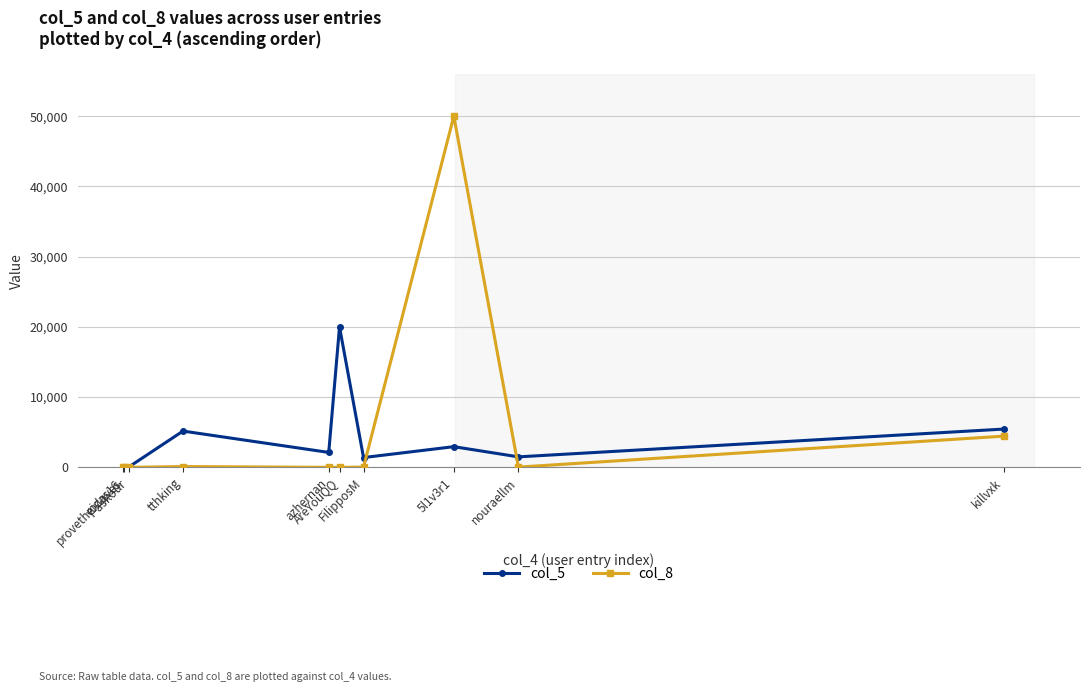

Rank the series by their maximum value, from highest to lowest.

col_8, col_5